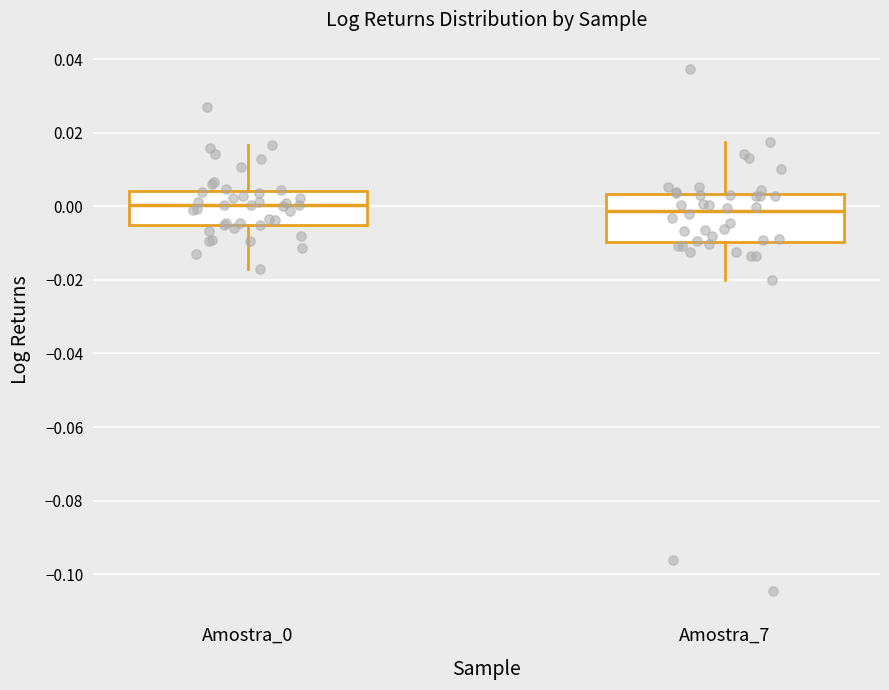

Reading left to right, transcribe this box plot: for each box, give where its median line is, the range the box spans, and where its two whiskers end, as read against the y-axis. The values are not printed on the chart, so give them approximately, as read against the axis.

Amostra_0: median 0.000, box -0.006 to 0.004, whiskers -0.018 to 0.016
Amostra_7: median -0.002, box -0.010 to 0.004, whiskers -0.020 to 0.018